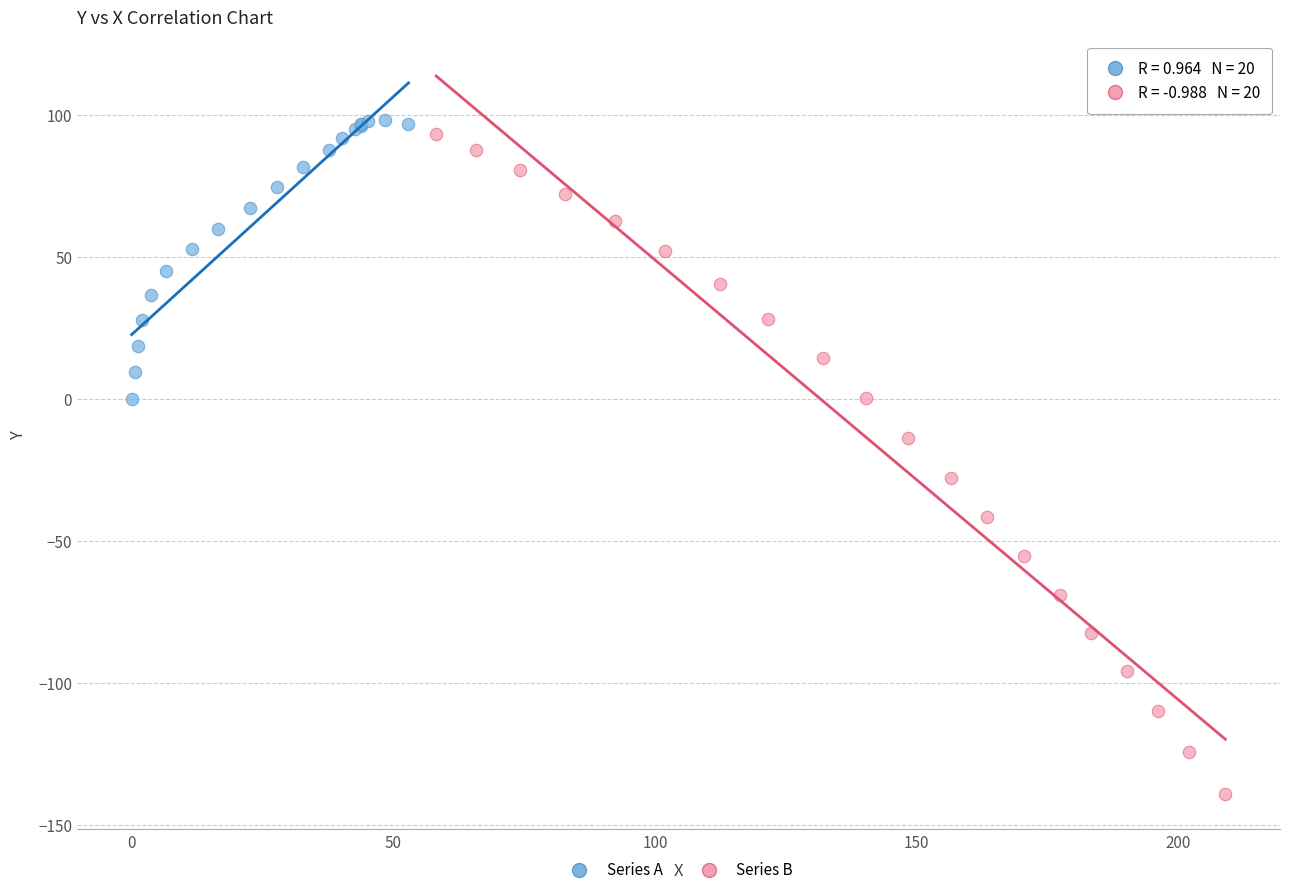

Which series has the widest spread of Y values?

Series B